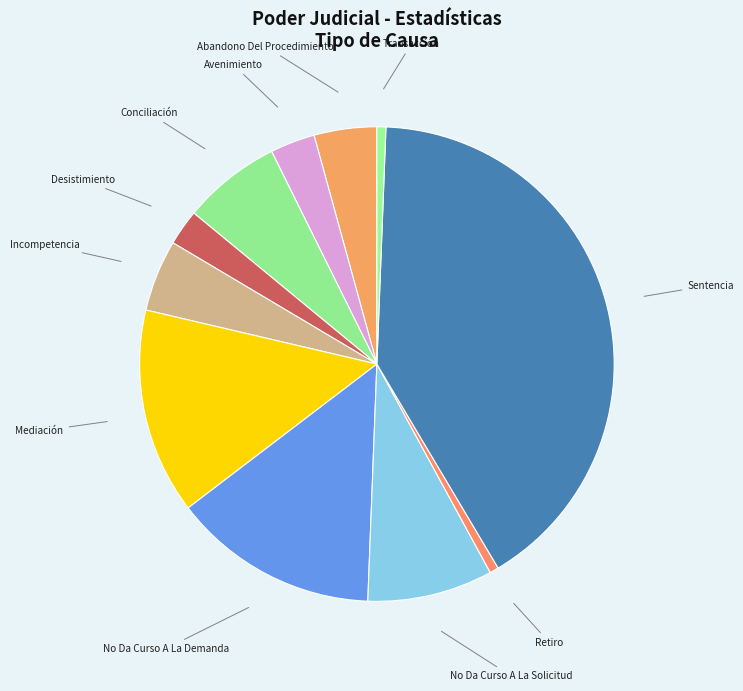

Between Mediación and Desistimiento, which is larger?

Mediación